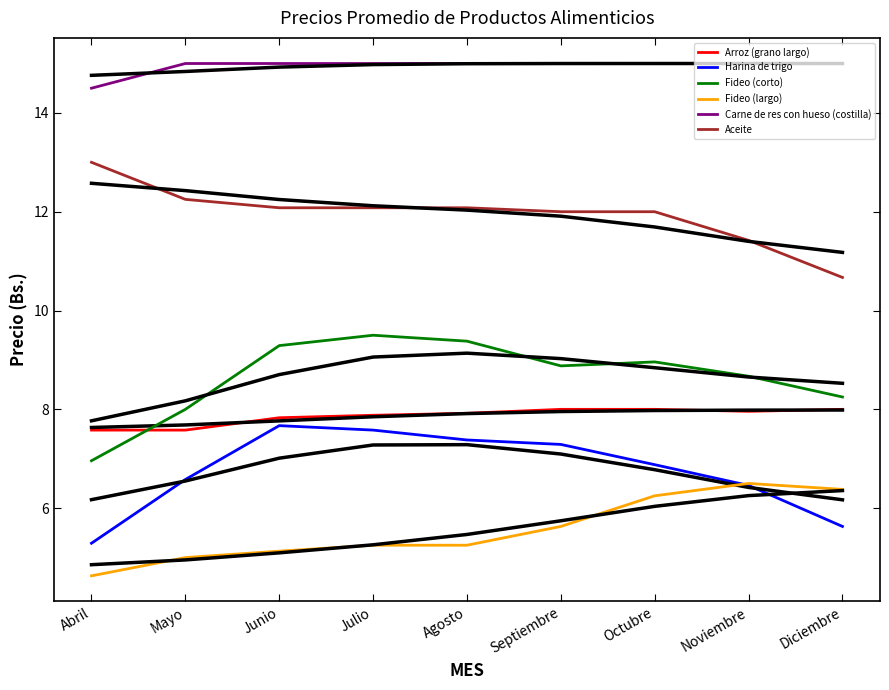

Reading left to right, transcribe all the data shown in this chart.

Arroz (grano largo): 7.6	7.6	7.8	7.9	7.9	8.0	8.0	8.0	8.0
Harina de trigo: 5.3	6.6	7.7	7.6	7.4	7.3	6.9	6.5	5.6
Fideo (corto): 7.0	8.0	9.3	9.5	9.4	8.9	9.0	8.7	8.2
Fideo (largo): 4.6	5.0	5.1	5.2	5.2	5.6	6.2	6.5	6.4
Carne de res con hueso (costilla): 14.5	15.0	15.0	15.0	15.0	15.0	15.0	15.0	15.0
Aceite: 13.0	12.2	12.1	12.1	12.1	12.0	12.0	11.4	10.7